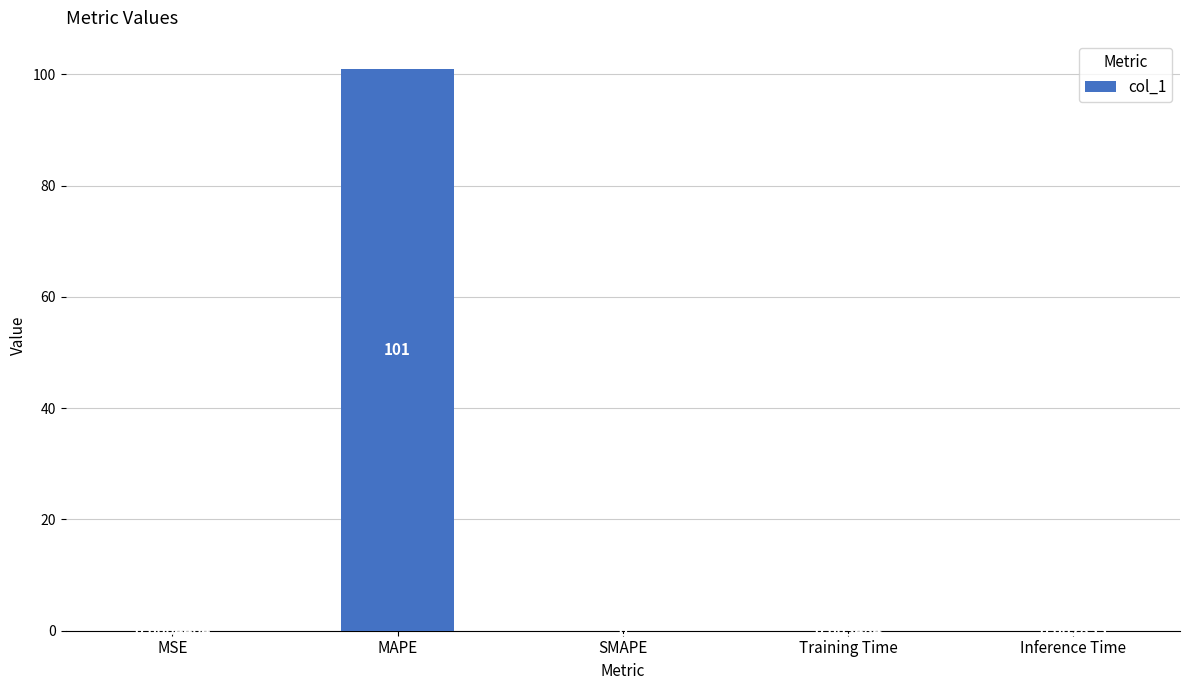

Which category has the highest value across all series?

MAPE